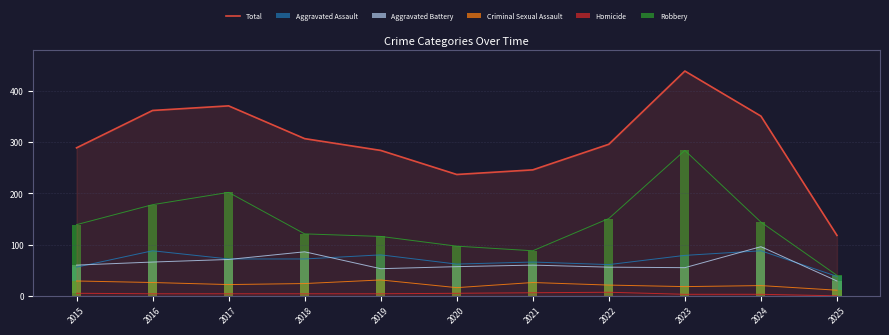

What are all the series names shown in the legend?

Total, Aggravated Assault, Aggravated Battery, Criminal Sexual Assault, Homicide, Robbery